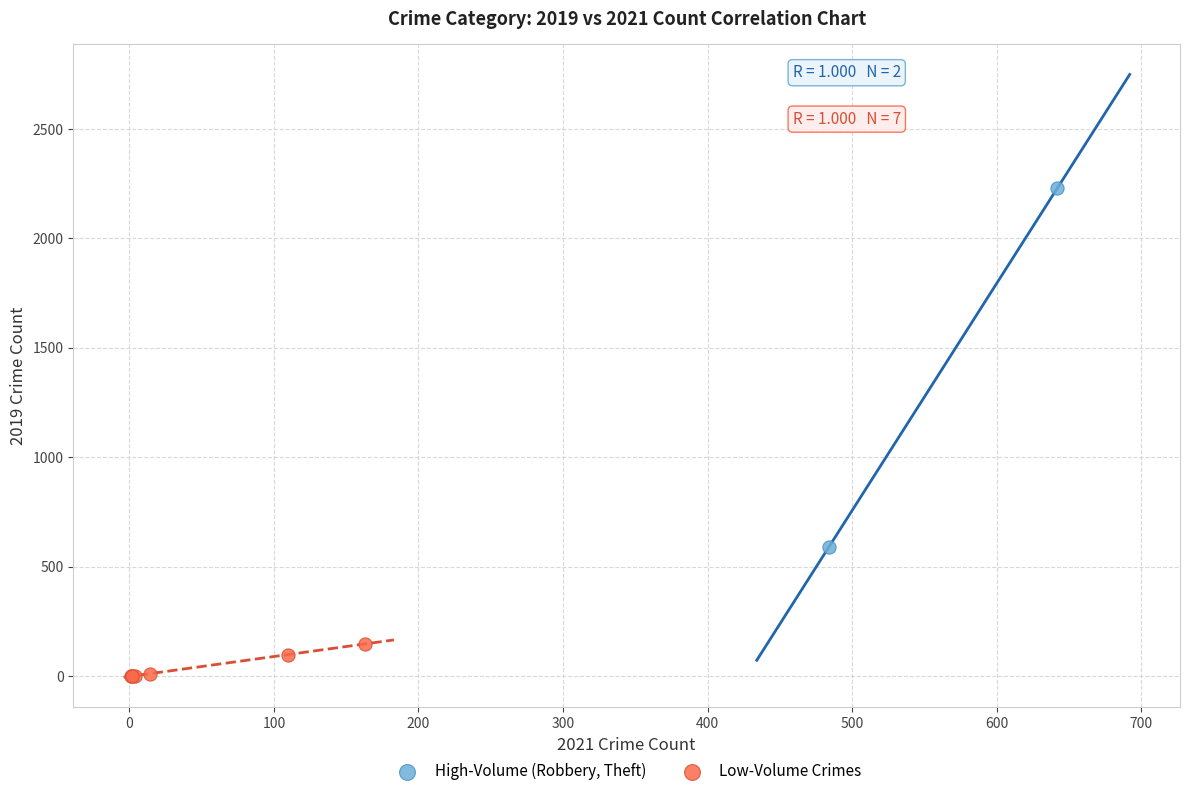

Which series contains the highest Y value?

High-Volume (Robbery, Theft)